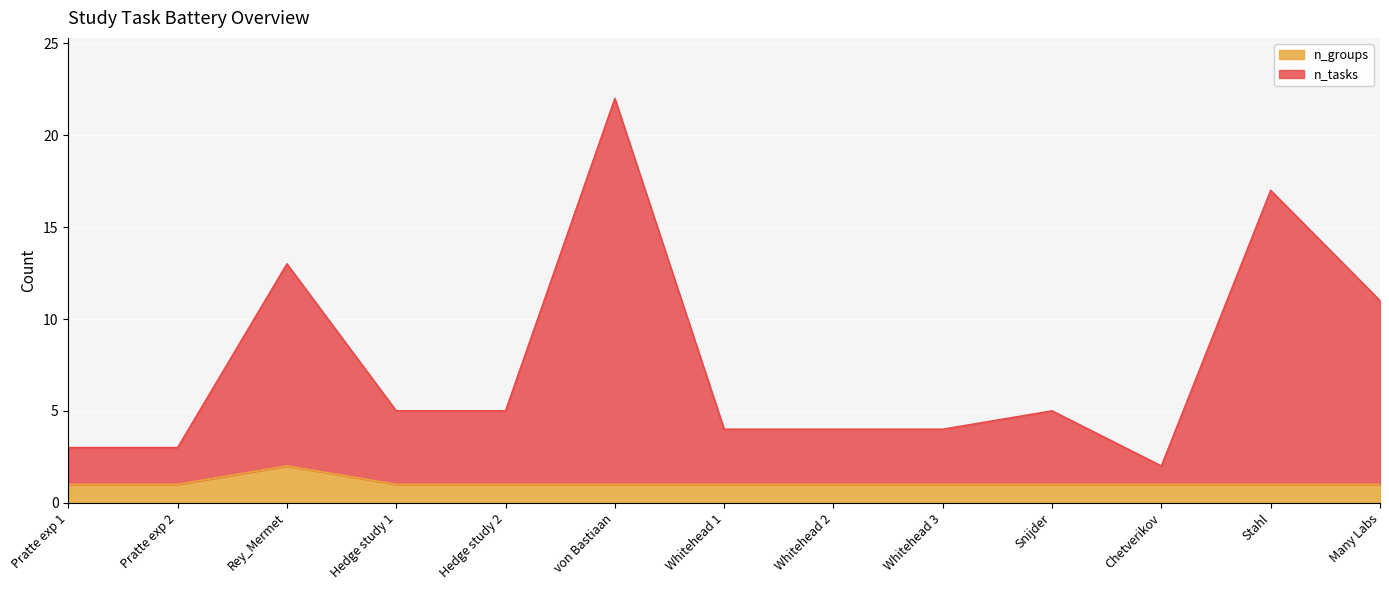

Which series changed the most between Rey_Mermet and Many Labs?

n_tasks